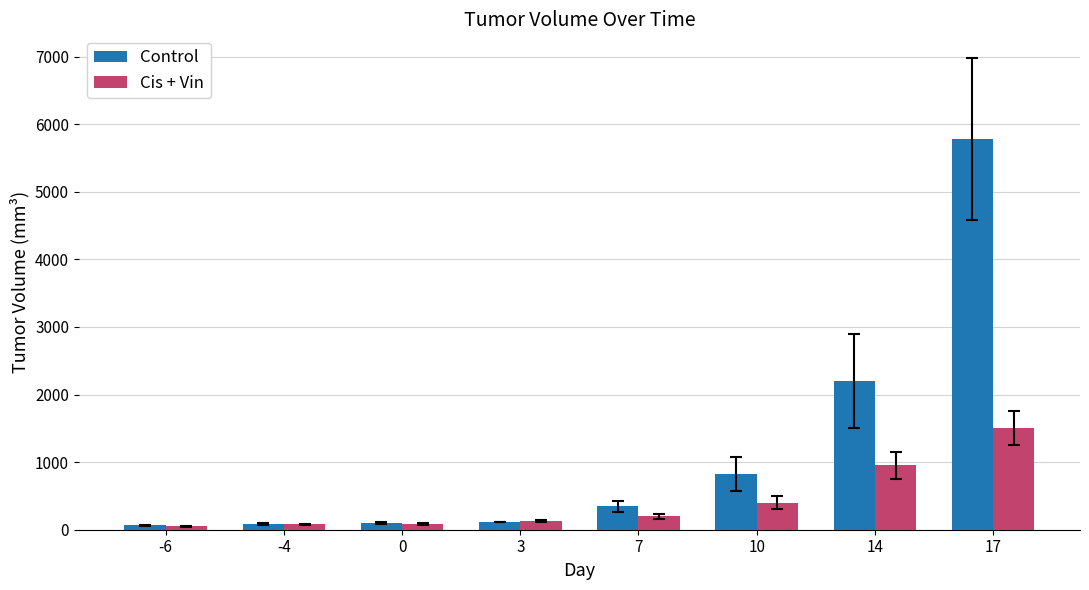

At which label does Cis + Vin first exceed 200?

7